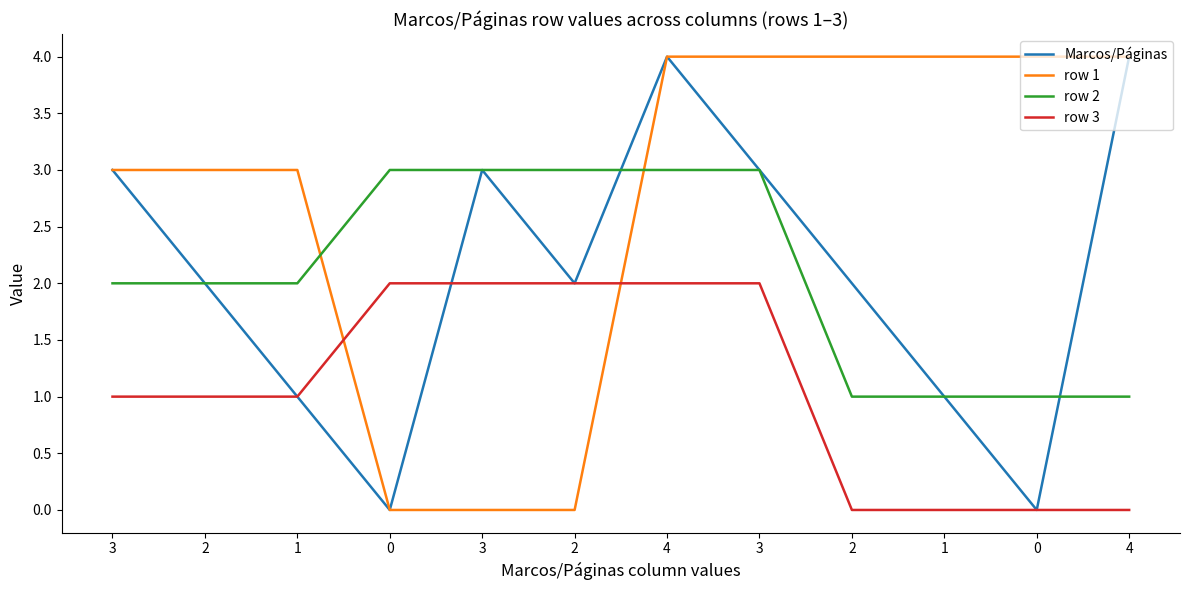

What are all the series names shown in the legend?

Marcos/Páginas, row 1, row 2, row 3